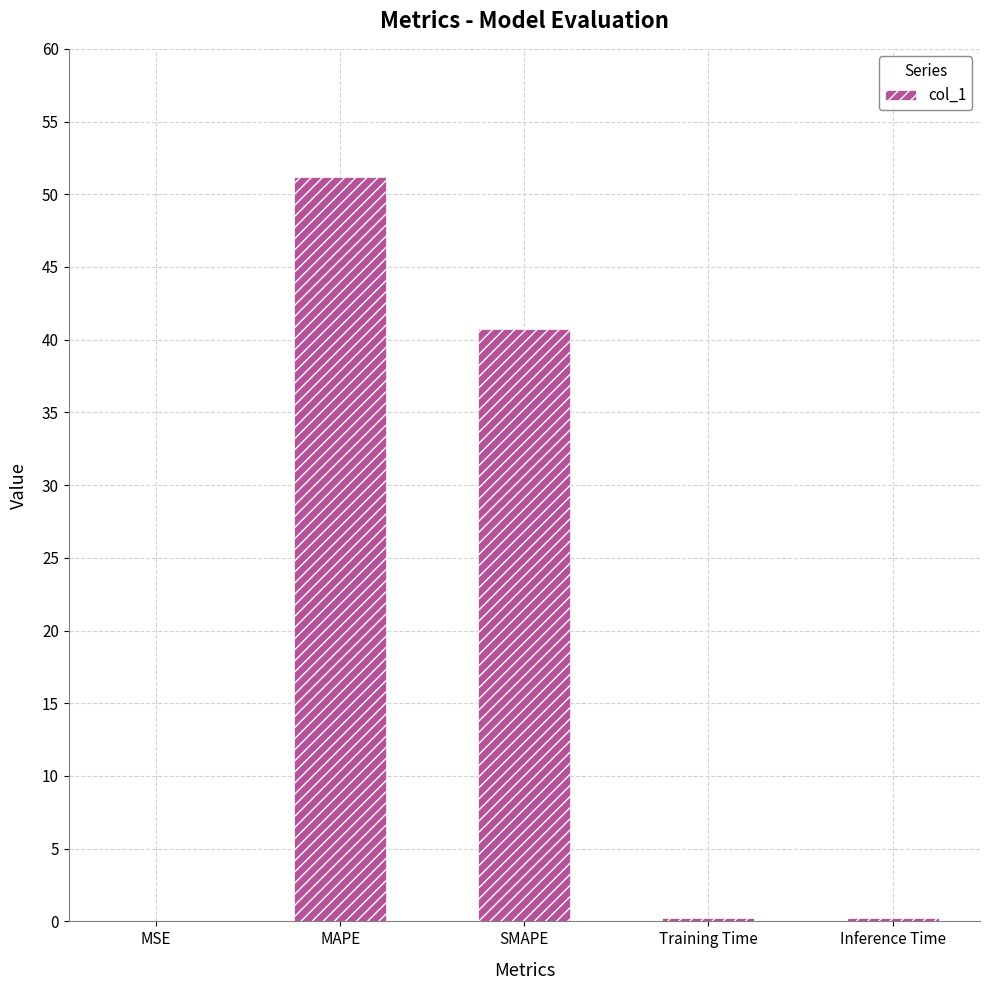

Between SMAPE and MSE, which is larger?

SMAPE